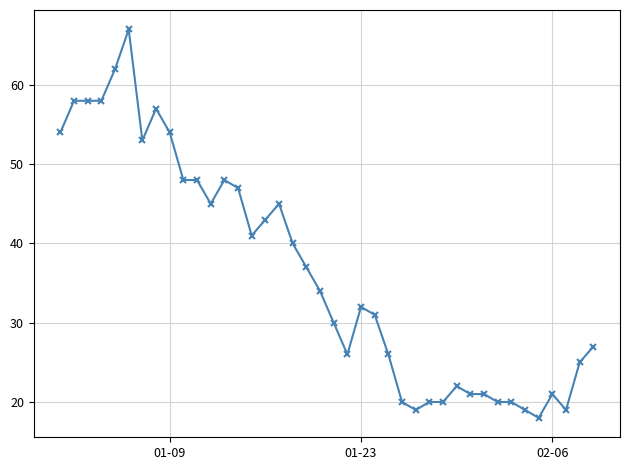

What is the value of the 7th point from the left?

53